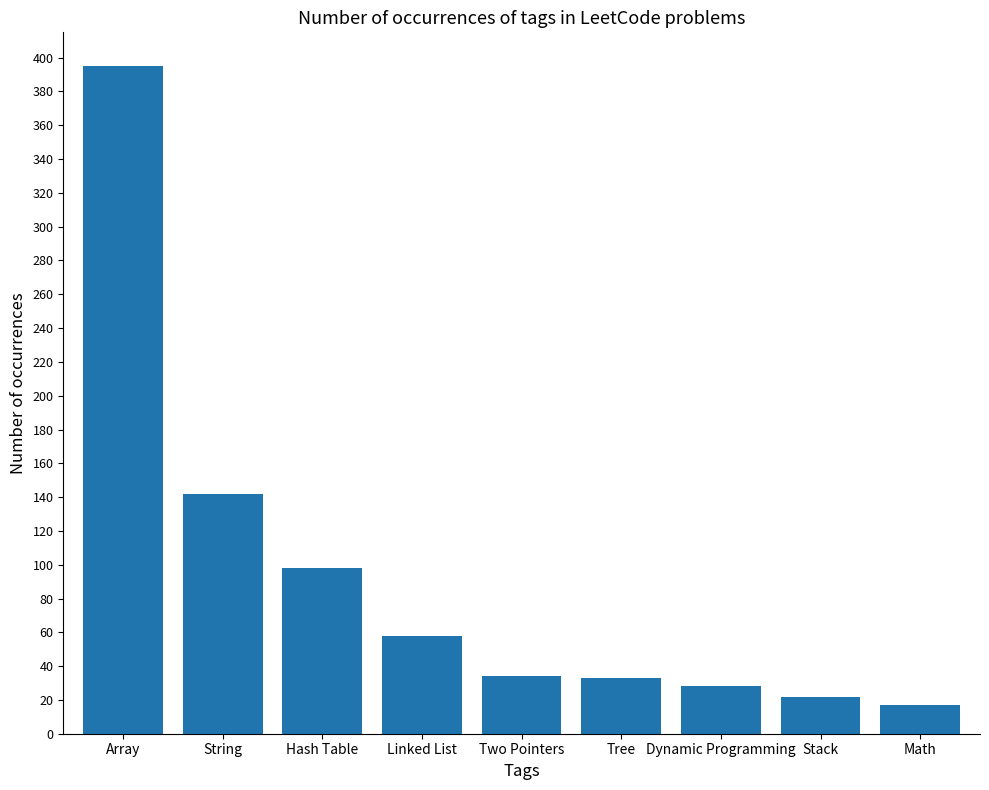

True or false: the data shows 98 at Hash Table.

True